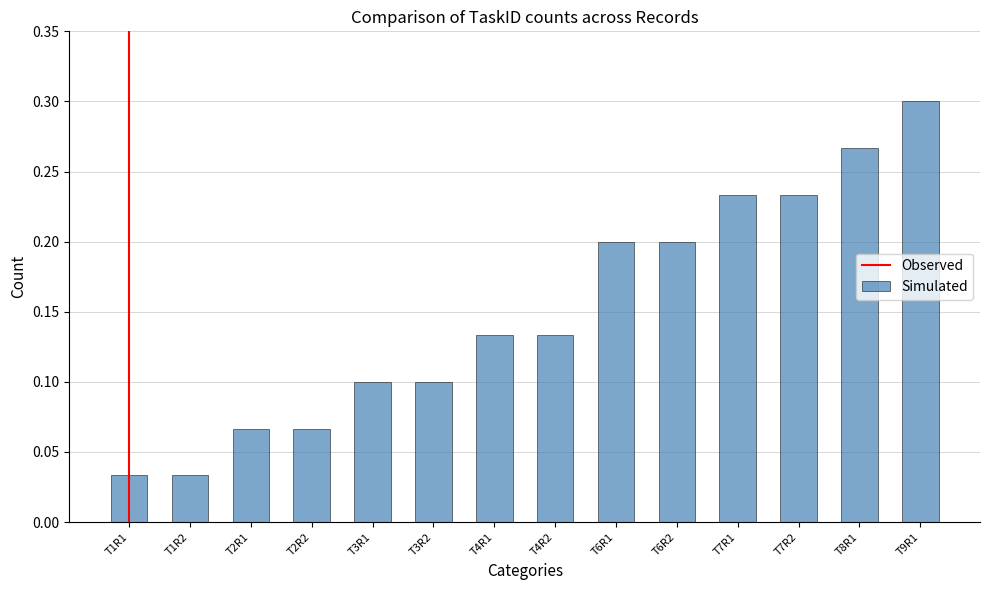

How many values are between 0 and 1?

14